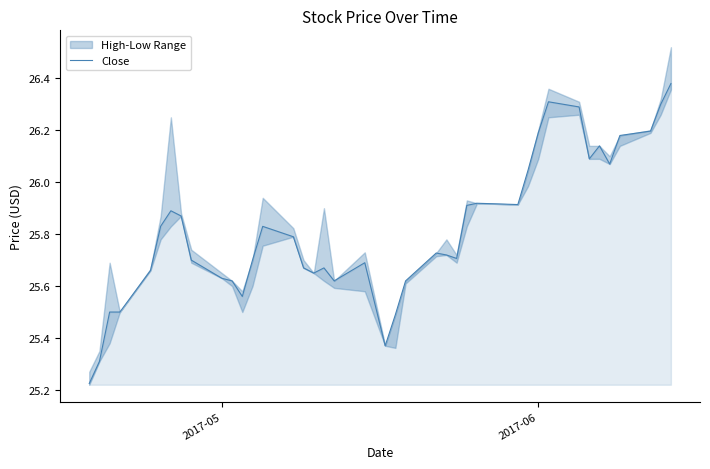

How many lines are shown in the chart?

1